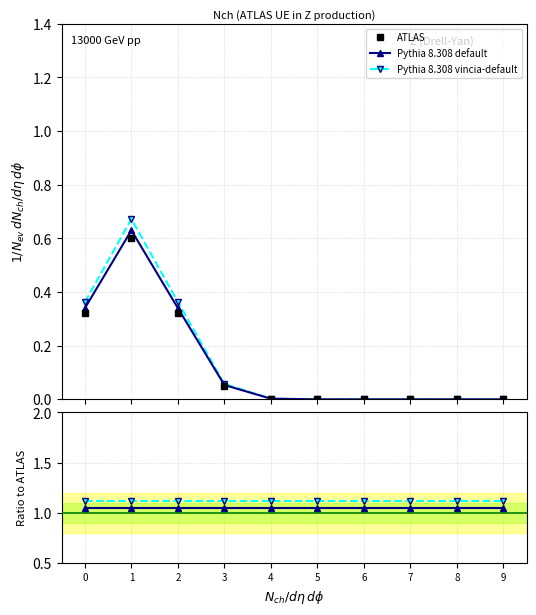

Count the number of categories in the chart.

10